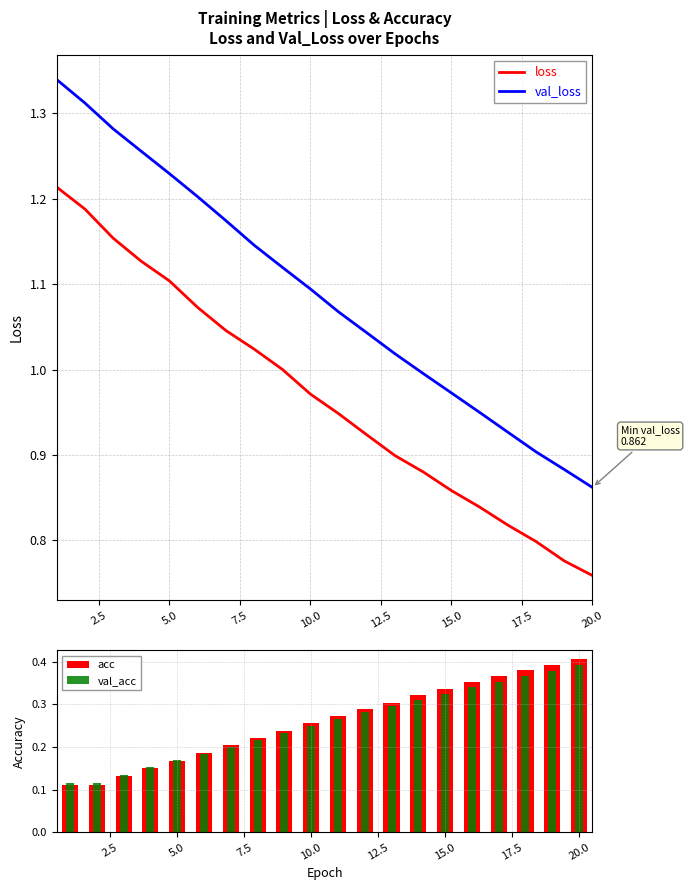

True or false: val_loss and loss intersect in this chart.

False